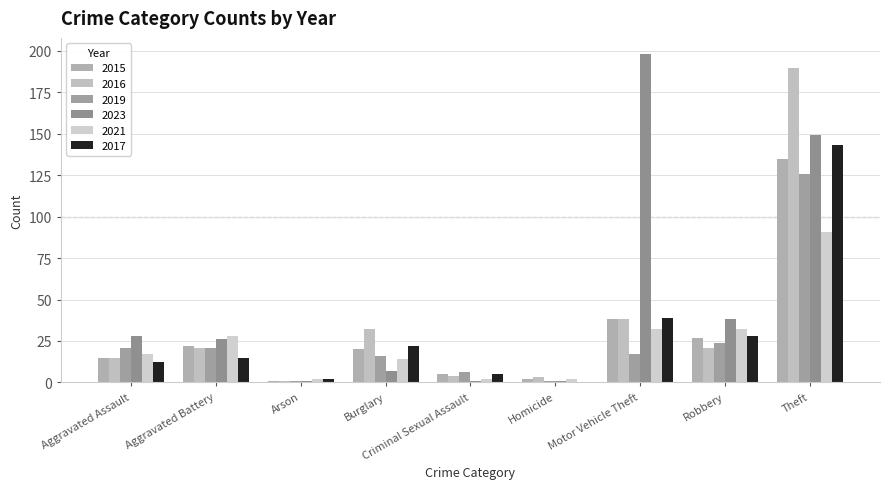

Does the chart contain stacked bars?

No